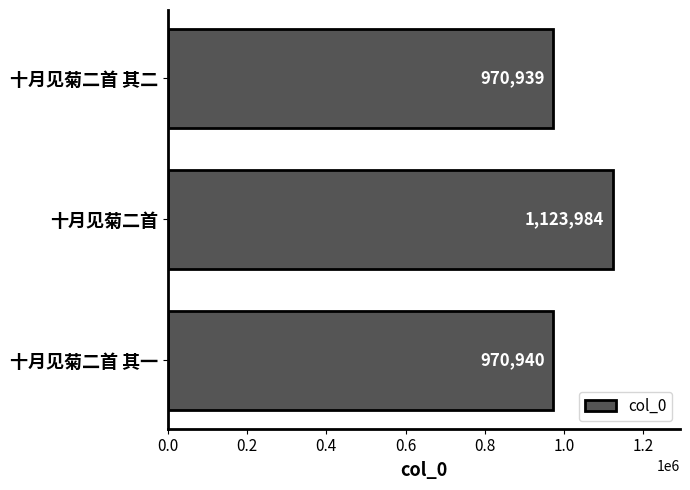

Is it true that the value at 十月见菊二首 其一 is 970940?

True